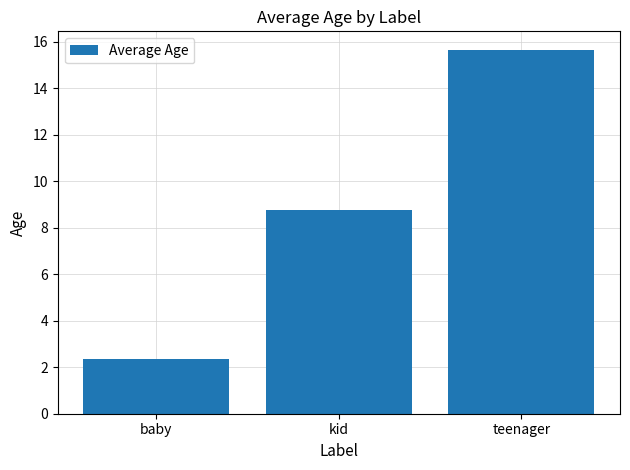

Which has a higher value, kid or teenager?

teenager